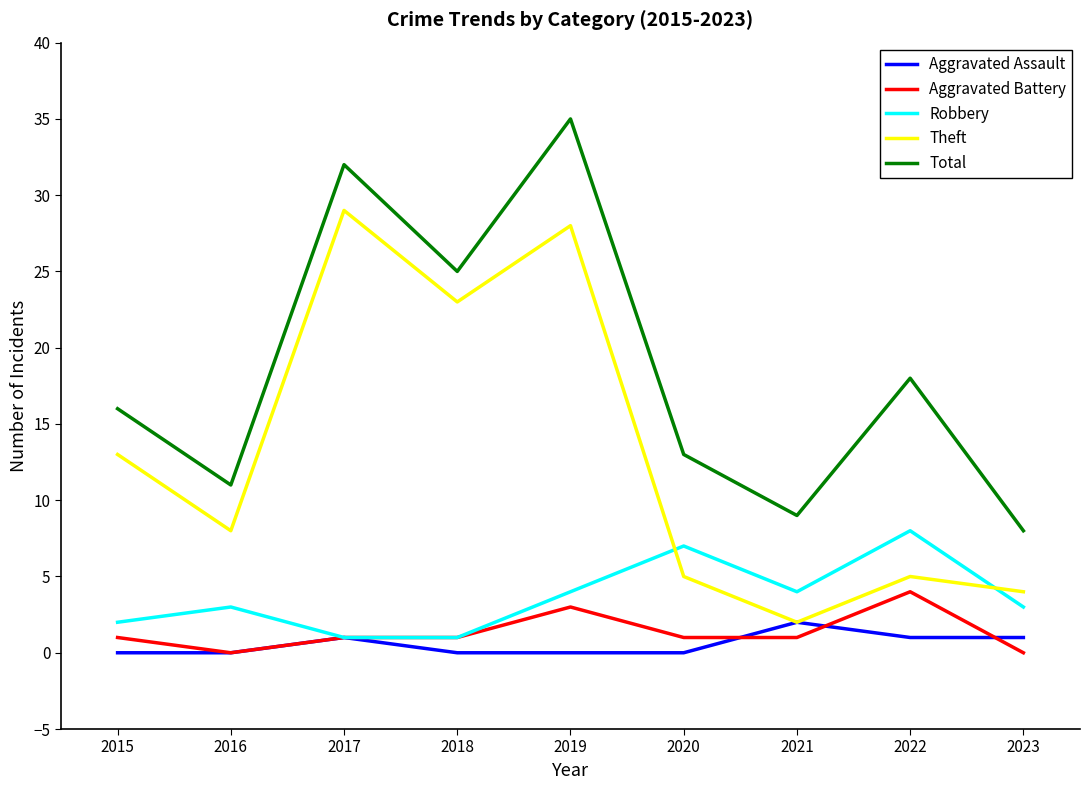

Between 2017 and 2021, which series saw the biggest shift?

Theft